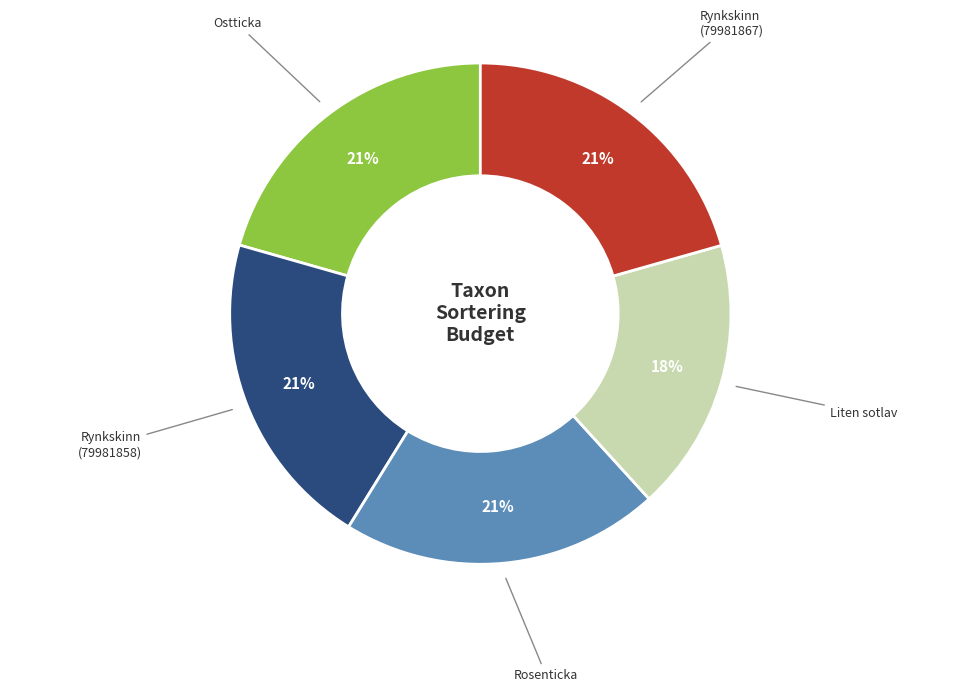

Does any single category account for the majority?

No